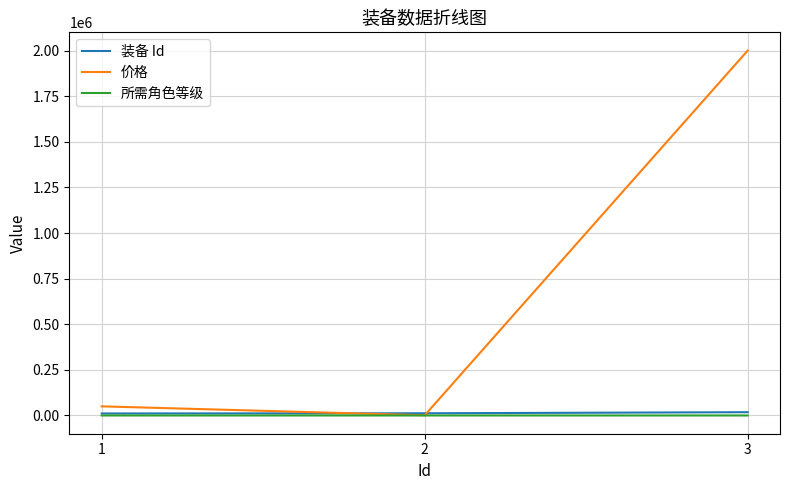

Which series has the largest total across all categories?

价格